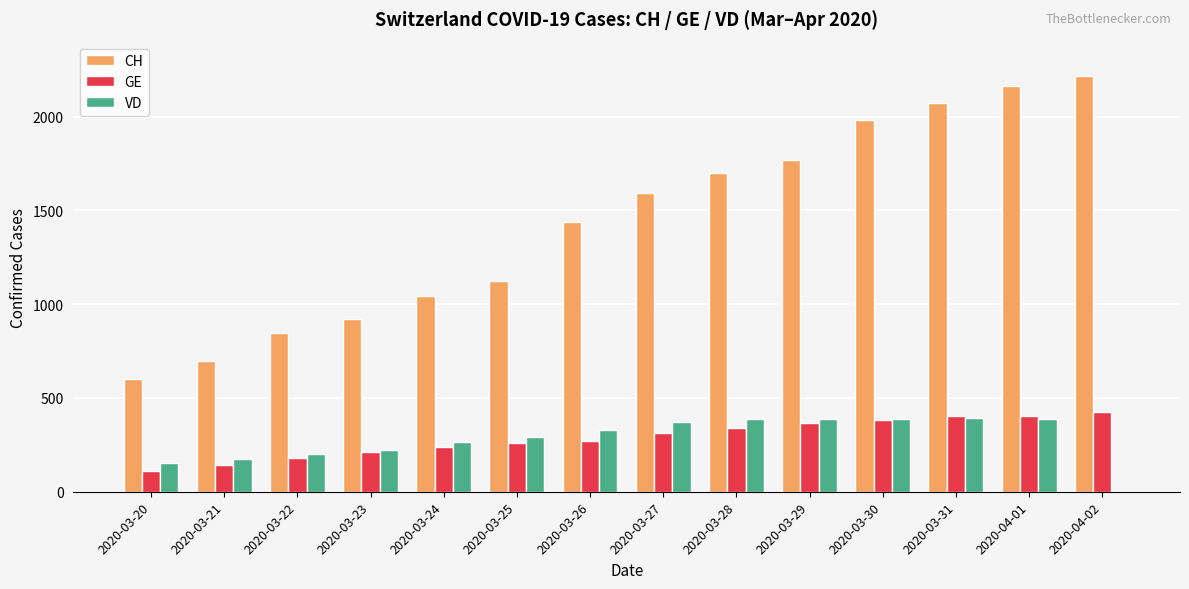

True or false: VD has a value of 390 at 2020-04-01.

True